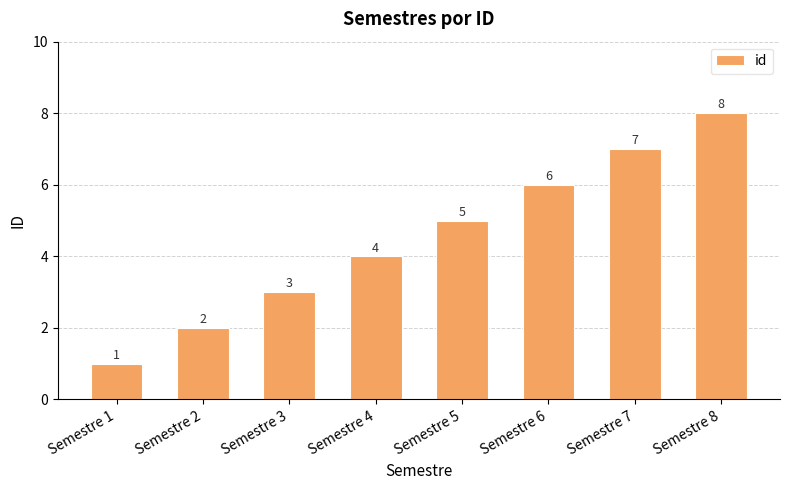

Reading left to right, transcribe all the data shown in this chart.

1	2	3	4	5	6	7	8